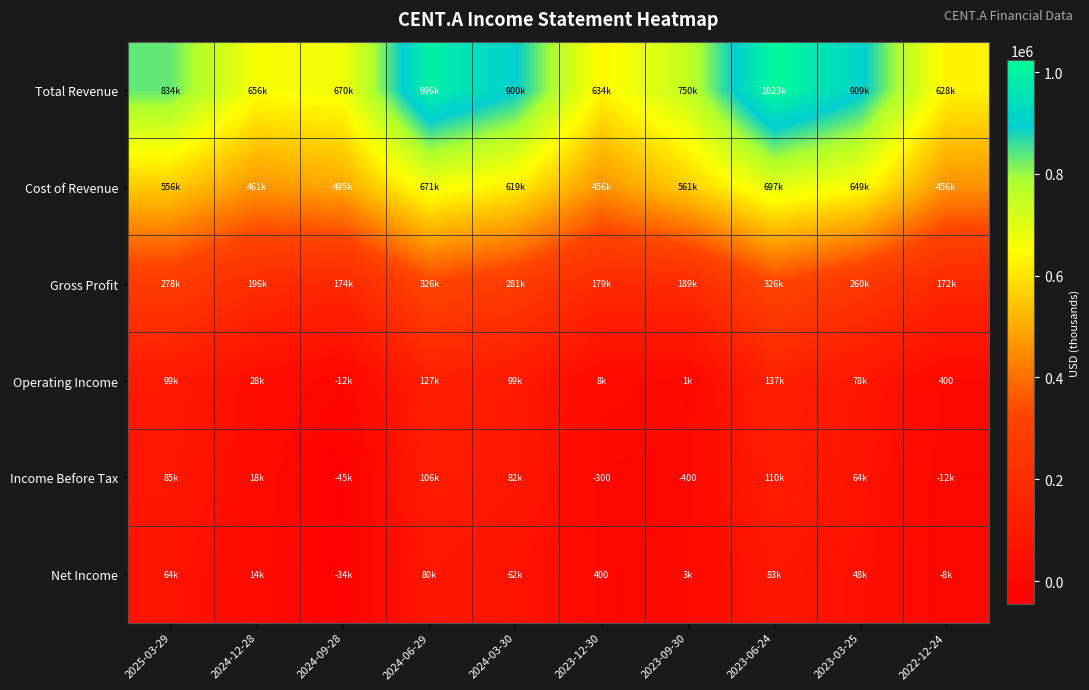

What is the total value across all series at 2023-06-24?

2377000